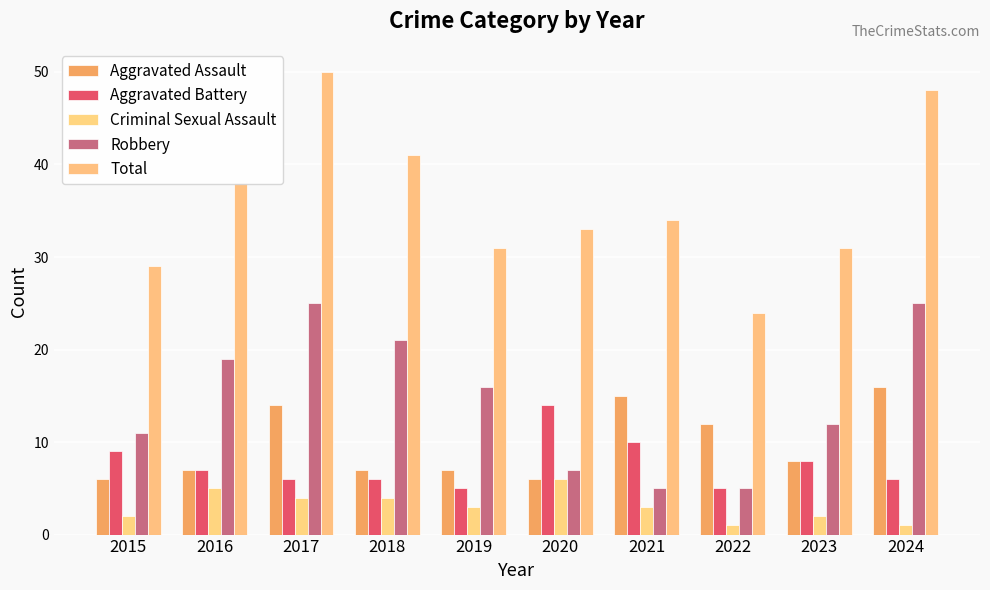

Reading left to right, transcribe all the data shown in this chart.

Aggravated Assault: 2015=6	2016=7	2017=14	2018=7	2019=7	2020=6	2021=15	2022=12	2023=8	2024=16
Aggravated Battery: 2015=9	2016=7	2017=6	2018=6	2019=5	2020=14	2021=10	2022=5	2023=8	2024=6
Criminal Sexual Assault: 2015=2	2016=5	2017=4	2018=4	2019=3	2020=6	2021=3	2022=1	2023=2	2024=1
Robbery: 2015=11	2016=19	2017=25	2018=21	2019=16	2020=7	2021=5	2022=5	2023=12	2024=25
Total: 2015=29	2016=38	2017=50	2018=41	2019=31	2020=33	2021=34	2022=24	2023=31	2024=48